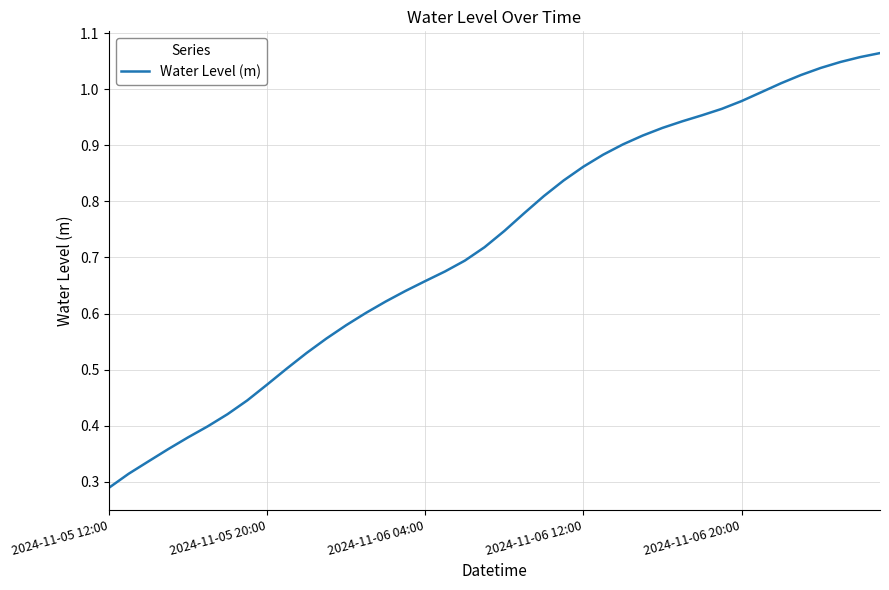

What is the difference between the maximum and second lowest values?

0.7